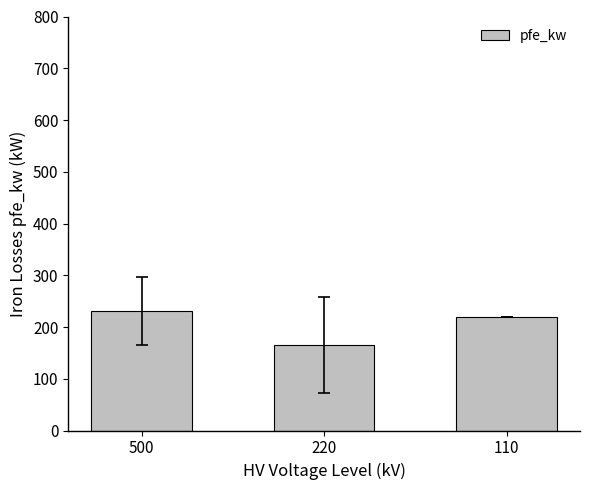

Which category has the lowest value across all series?

220